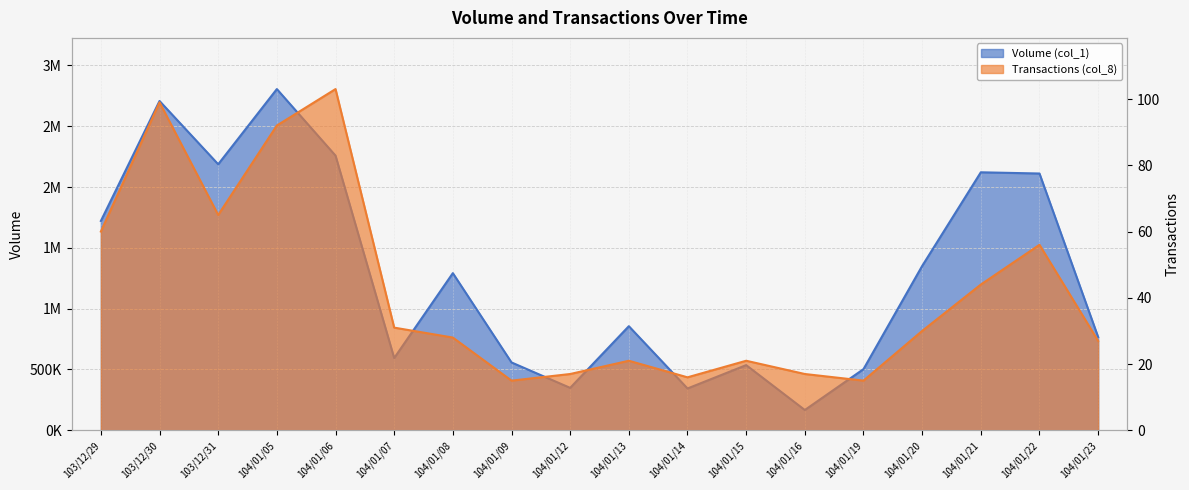

The Volume (col_1) series shows 349000 at 104/01/12. True or false?

True